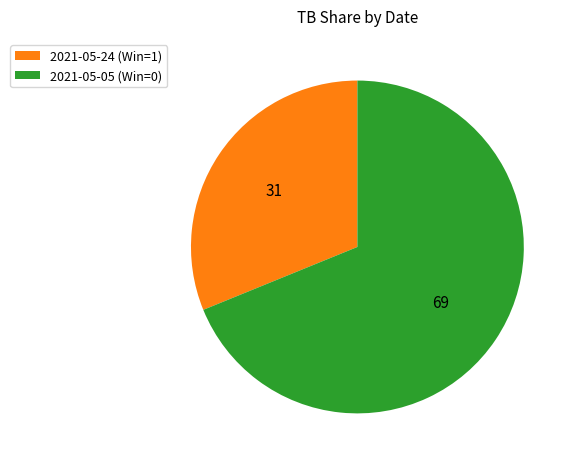

Combined, do 2021-05-05 (Win=0) and 2021-05-24 (Win=1) account for over 50%?

Yes